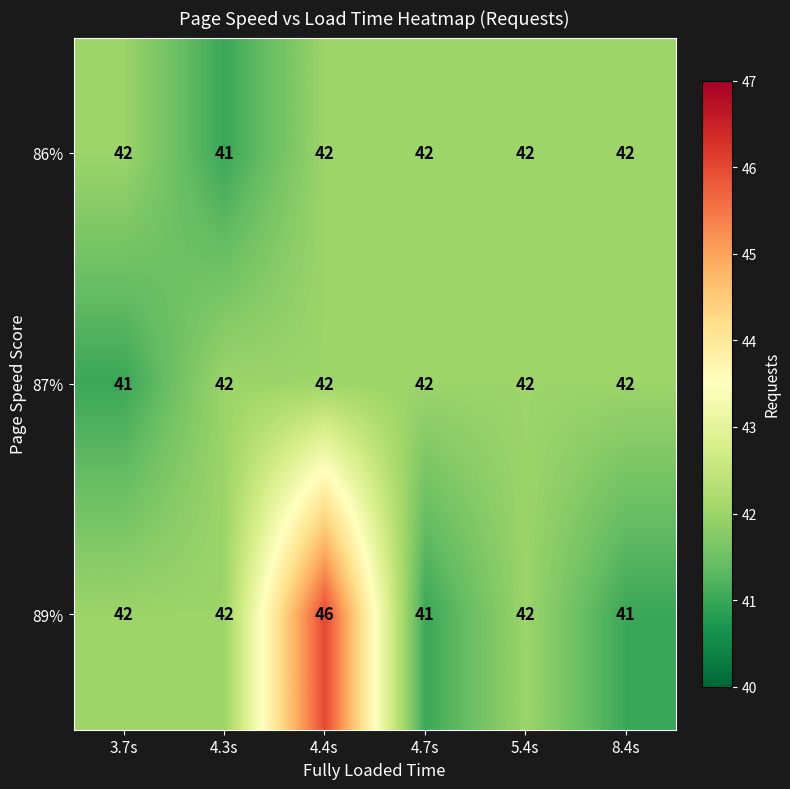

At which category is the sum across all series the highest?

4.4s